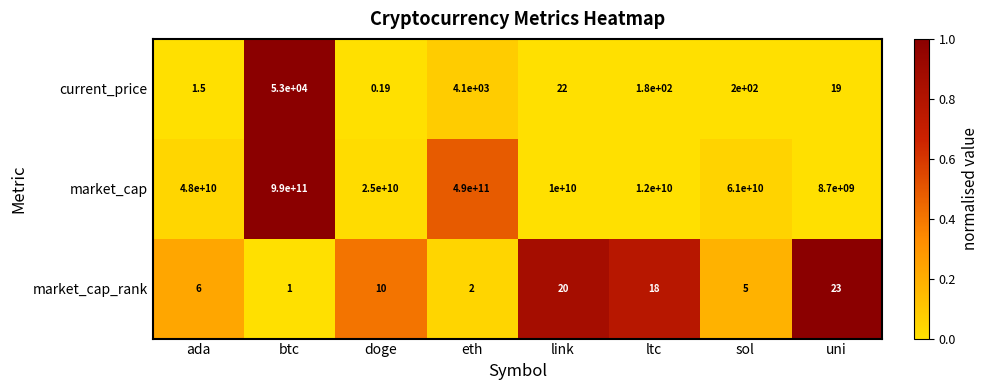

Is the value of current_price at uni greater than the value of market_cap at btc?

No